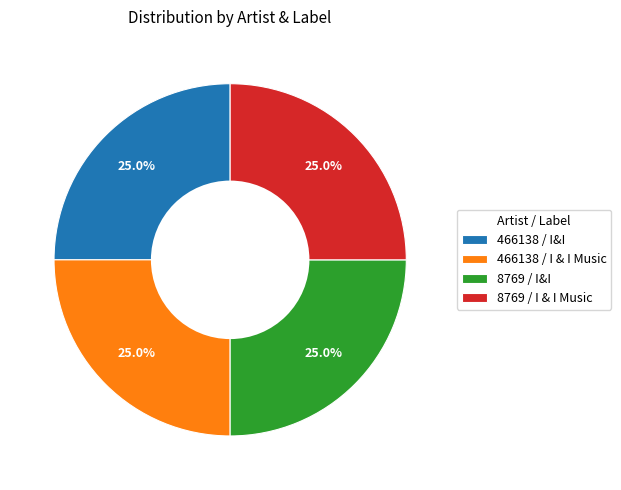

Combined, what portion of the pie is 8769 / I & I Music and 466138 / I&I?

50.0%